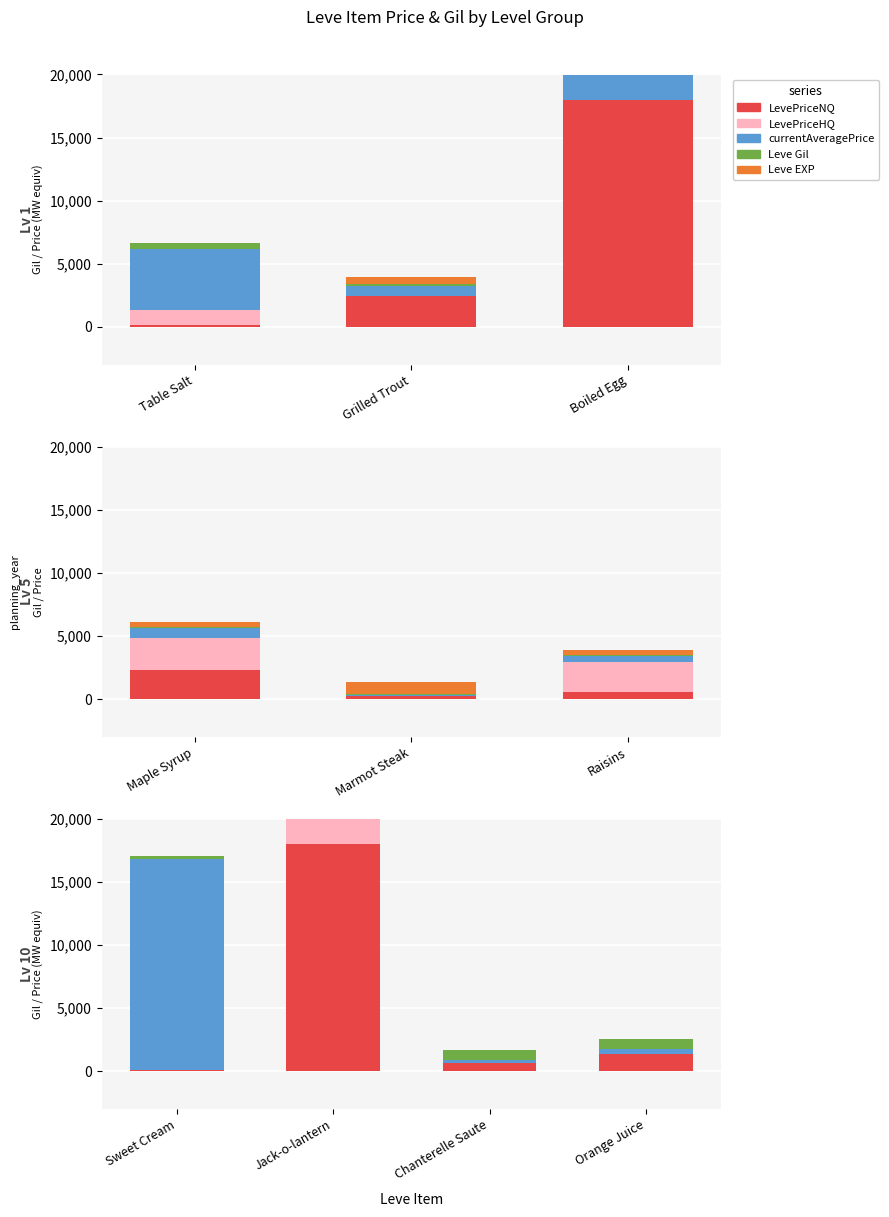

What is the label of the 2nd bar from the left?

Grilled Trout